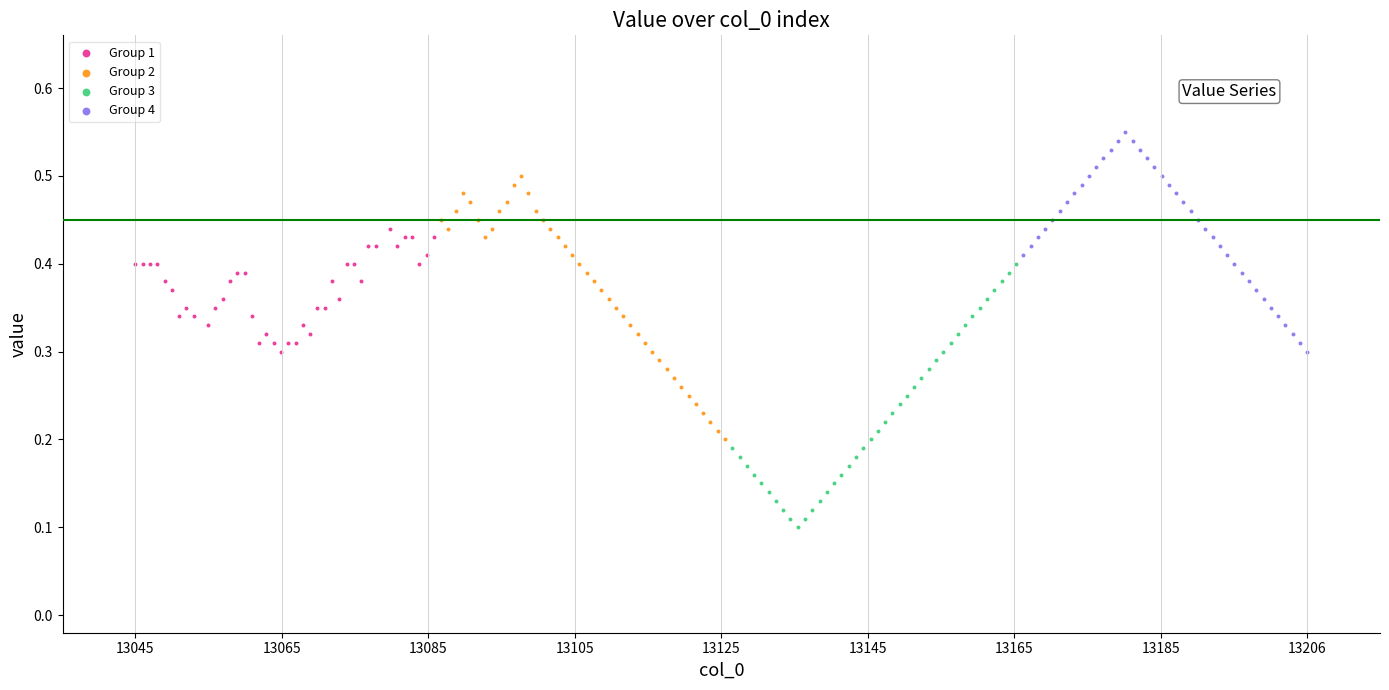

Which series reaches the maximum Y coordinate?

Group 4